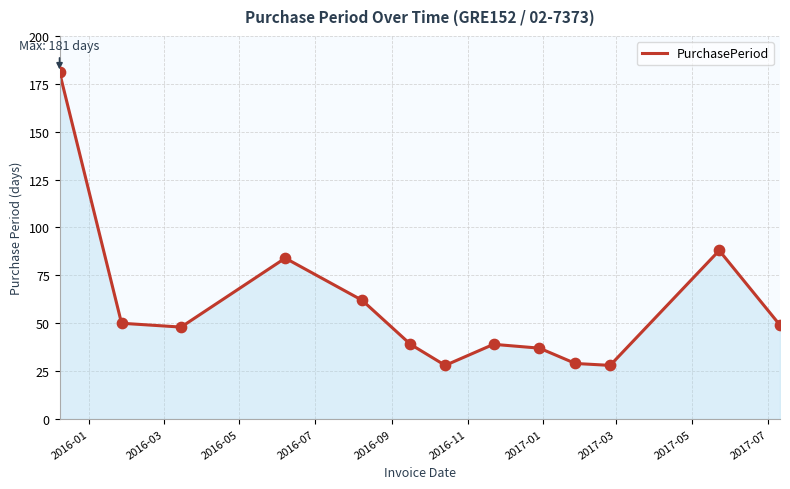

What is the greatest value displayed?

181